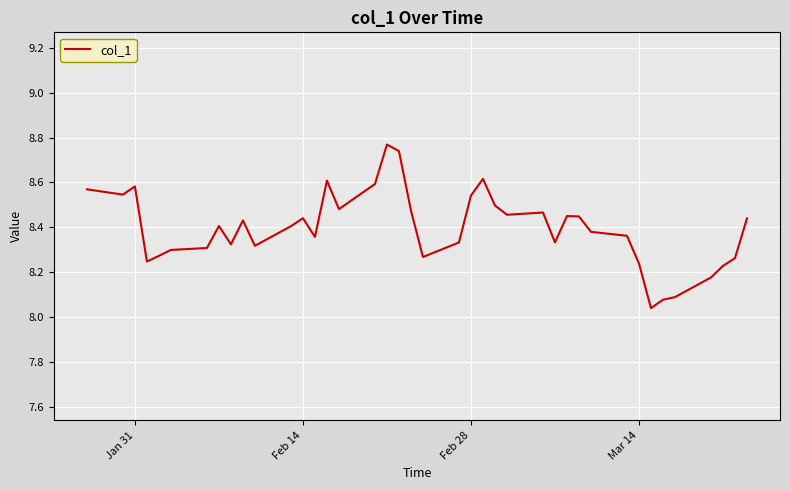

What is the difference between the maximum and minimum values?

0.7